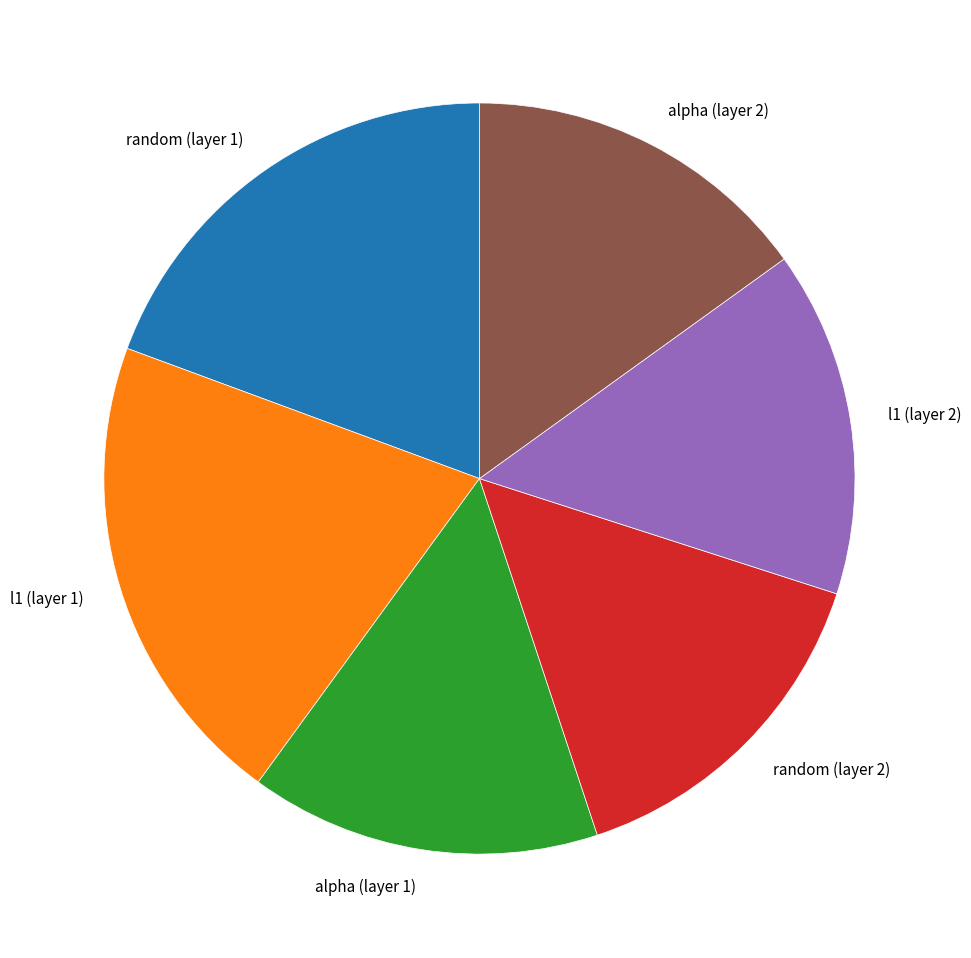

Does any single category account for the majority?

No